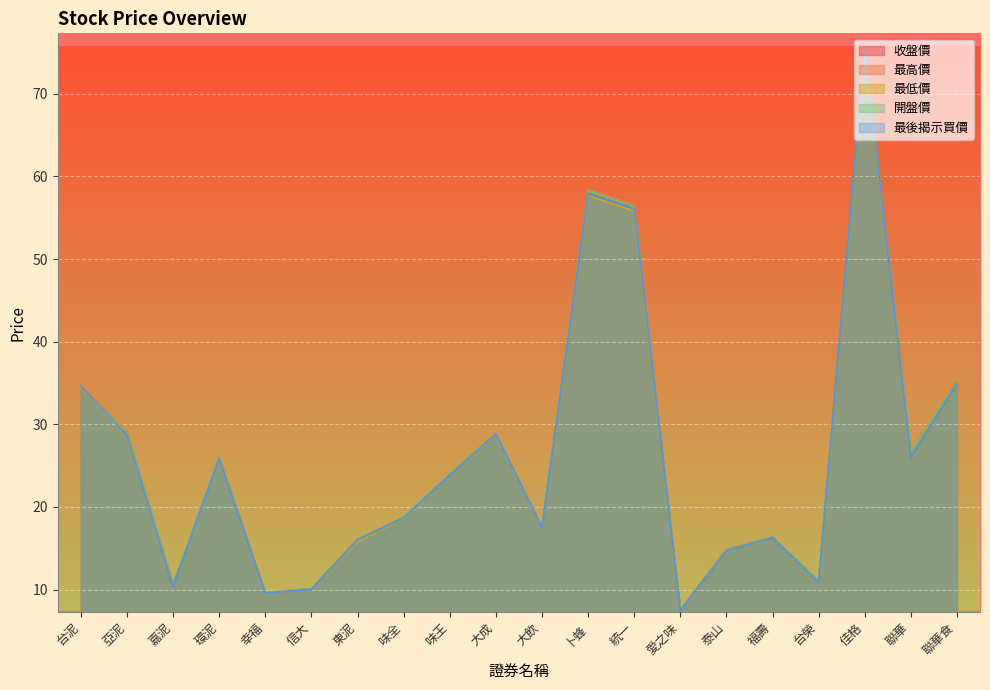

How many interior local valleys does the 最後揭示買價 series have?

6